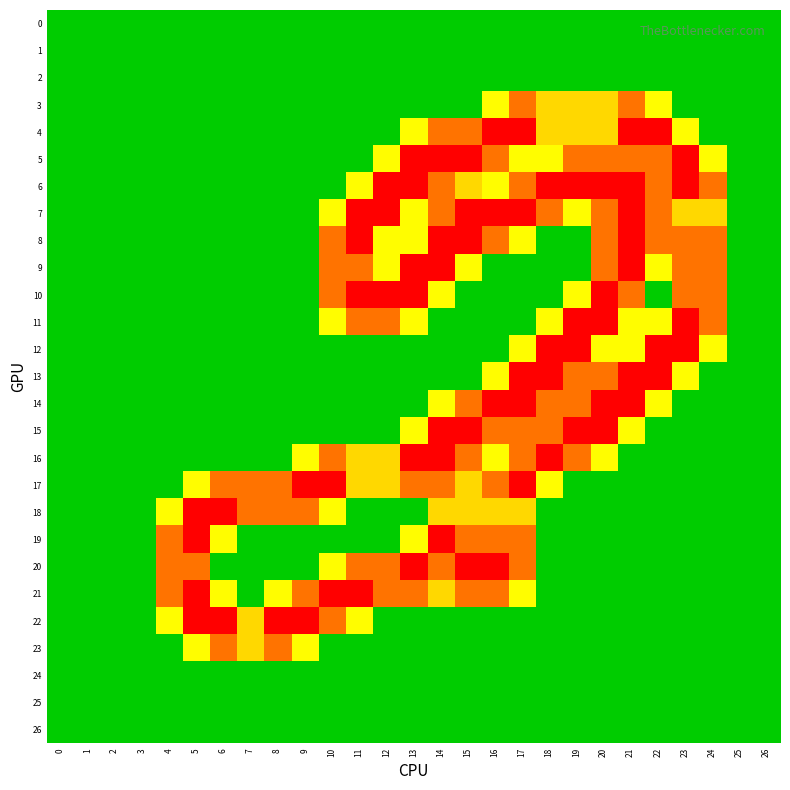

Which series changed the most between 13 and 18?

9